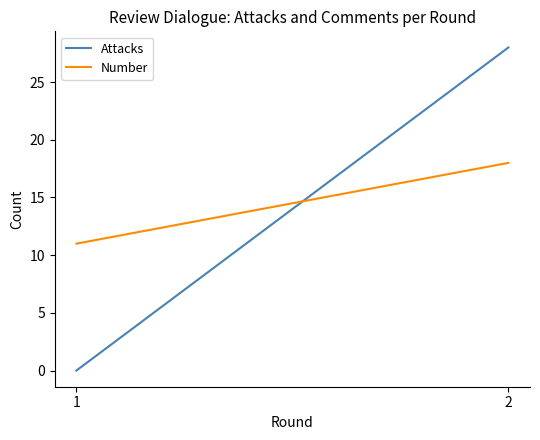

Reading left to right, transcribe all the data shown in this chart.

Attacks: 1=0	2=28
Number: 1=11	2=18